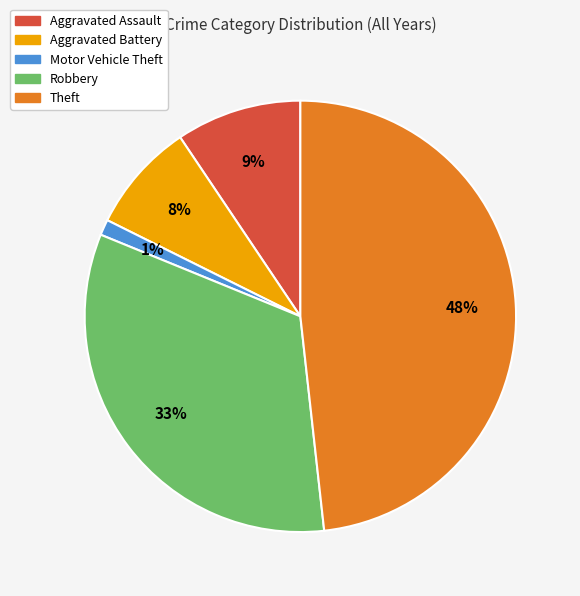

To the nearest percent, what is the difference between the Theft and Motor Vehicle Theft slice percentages?

47%